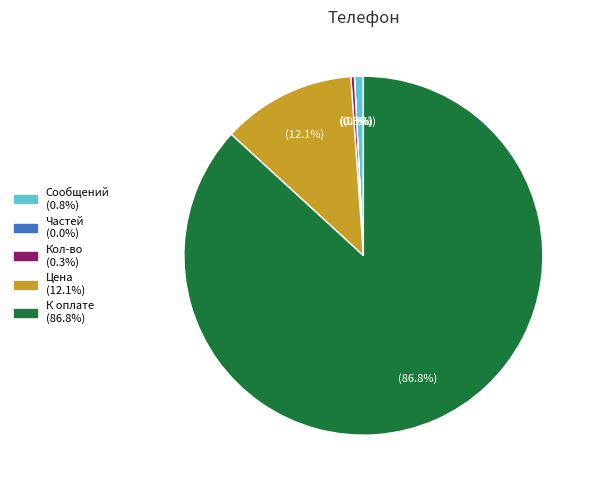

The Цена slice represents 12% of the pie. True or false?

True